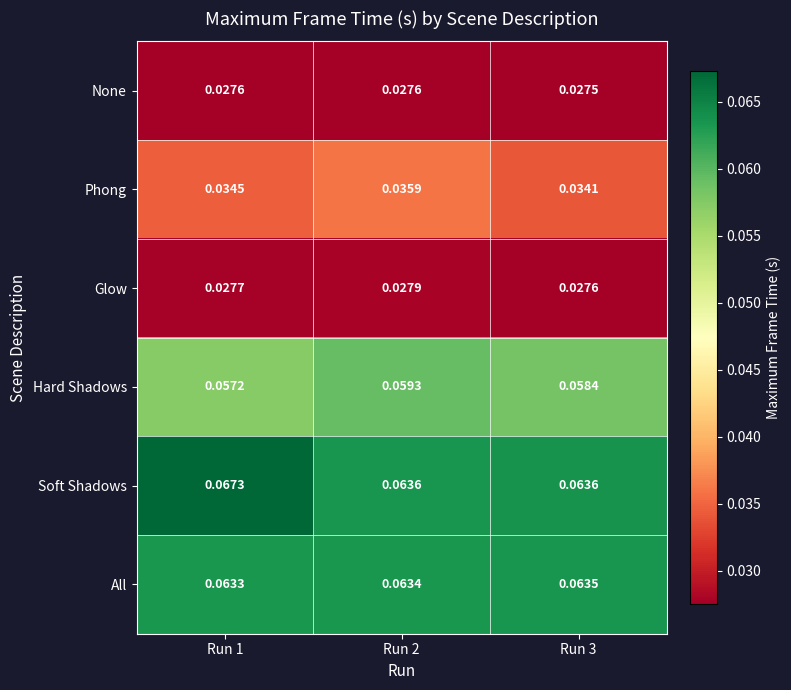

Rank the series by their maximum value, from lowest to highest.

None, Glow, Phong, Hard Shadows, All, Soft Shadows